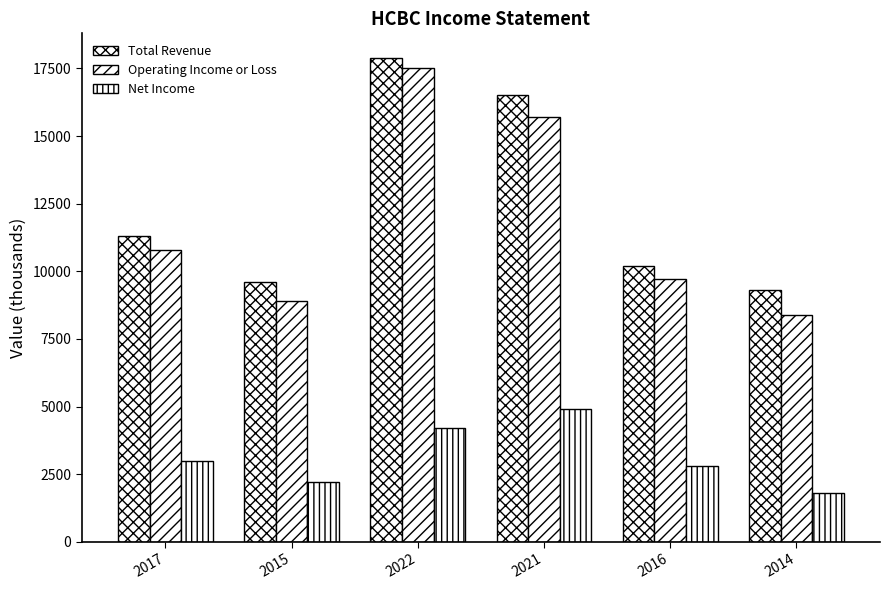

What position from the right is 2016?

2